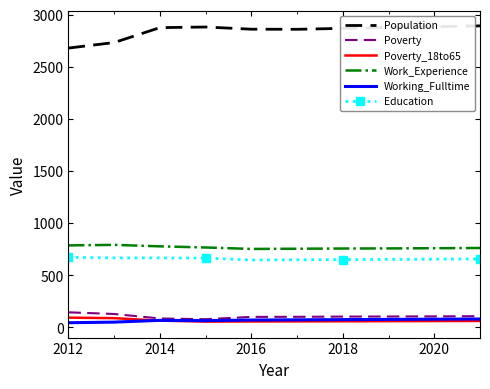

True or false: Population and Poverty cross at least once.

False